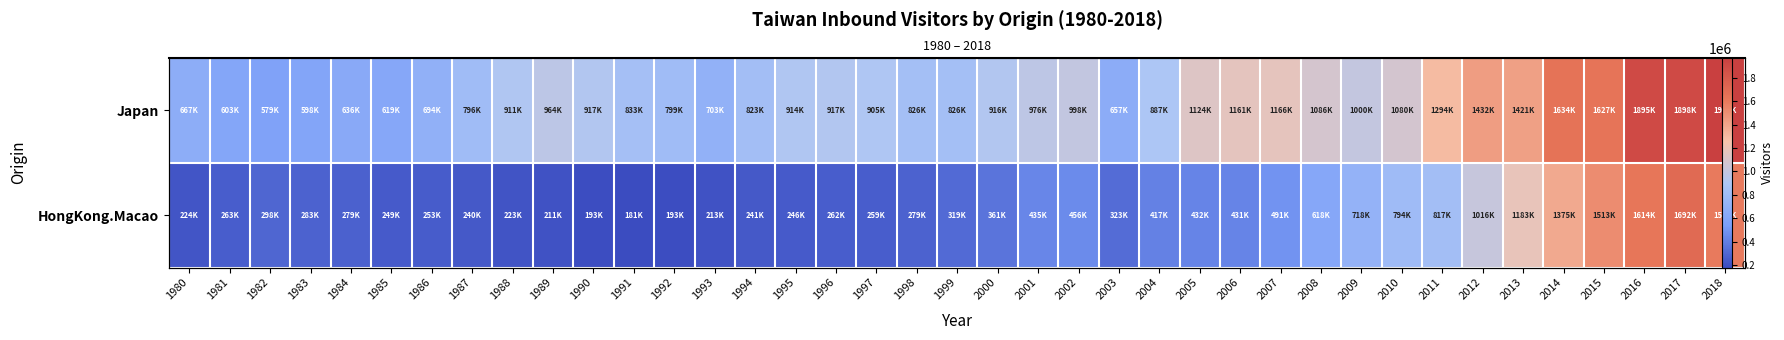

How many data points in Japan are above 916301?

19